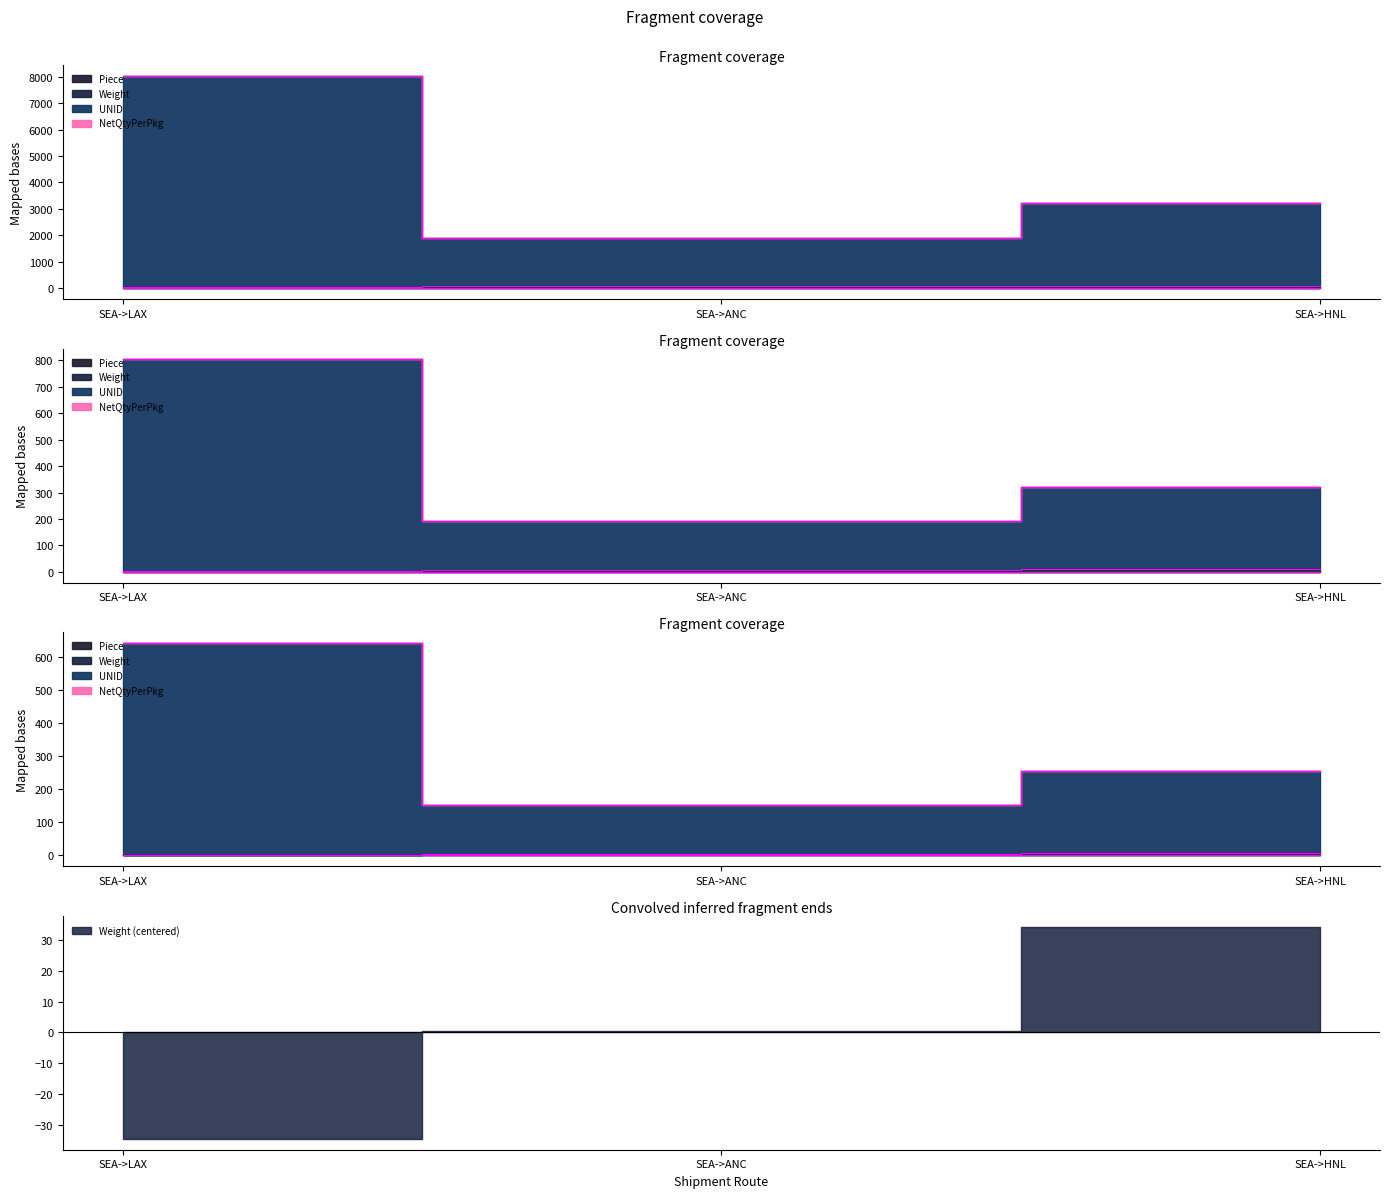

Where is Weight nearest to the value 66?

SEA->ANC